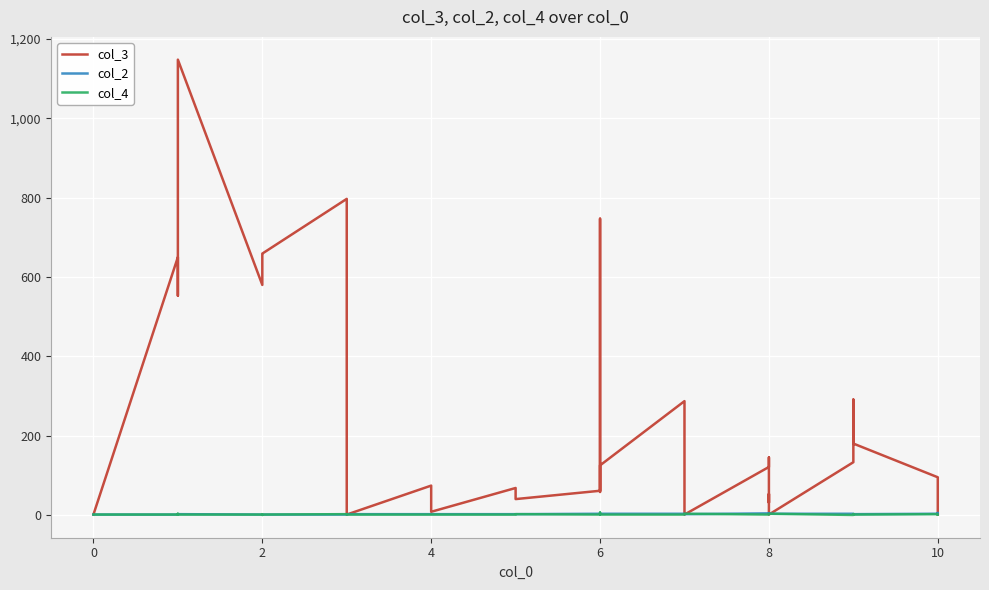

What is the average value of the col_3 series?

260